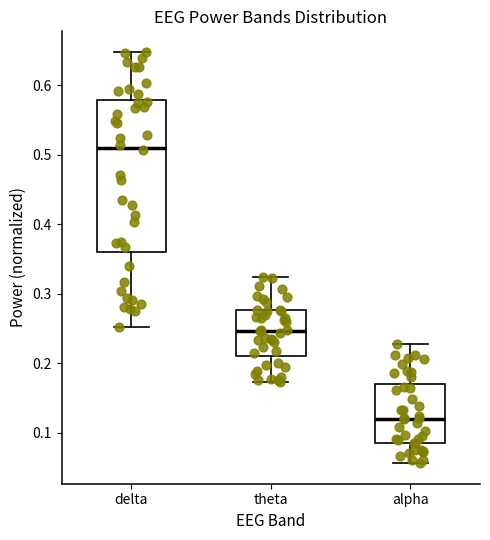

Where does the upper whisker of the box for theta end on the y-axis? The values are not printed on the chart, so give them approximately, as read against the axis.

0.32